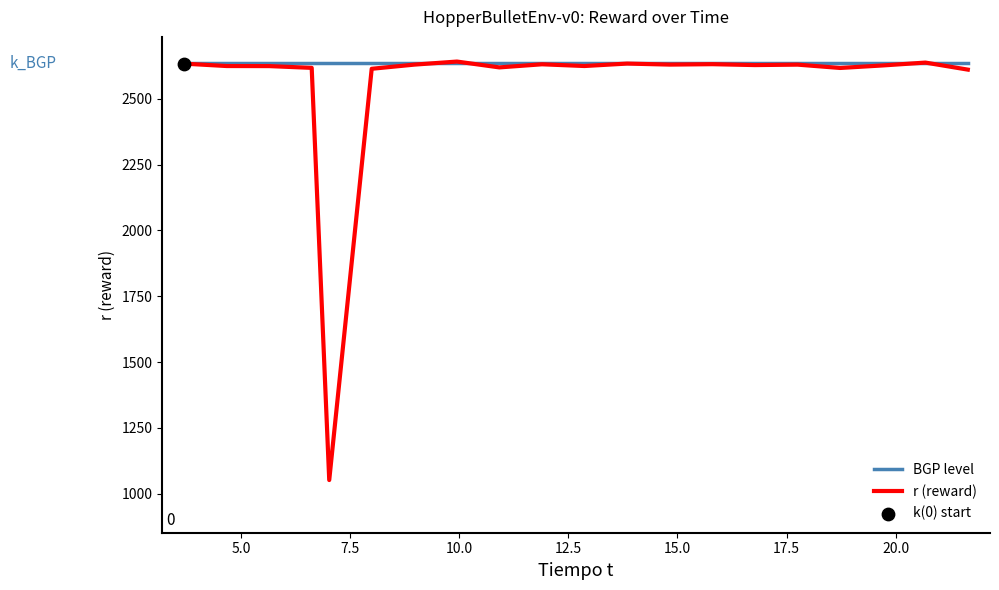

Which series has the widest spread of values?

r (reward)